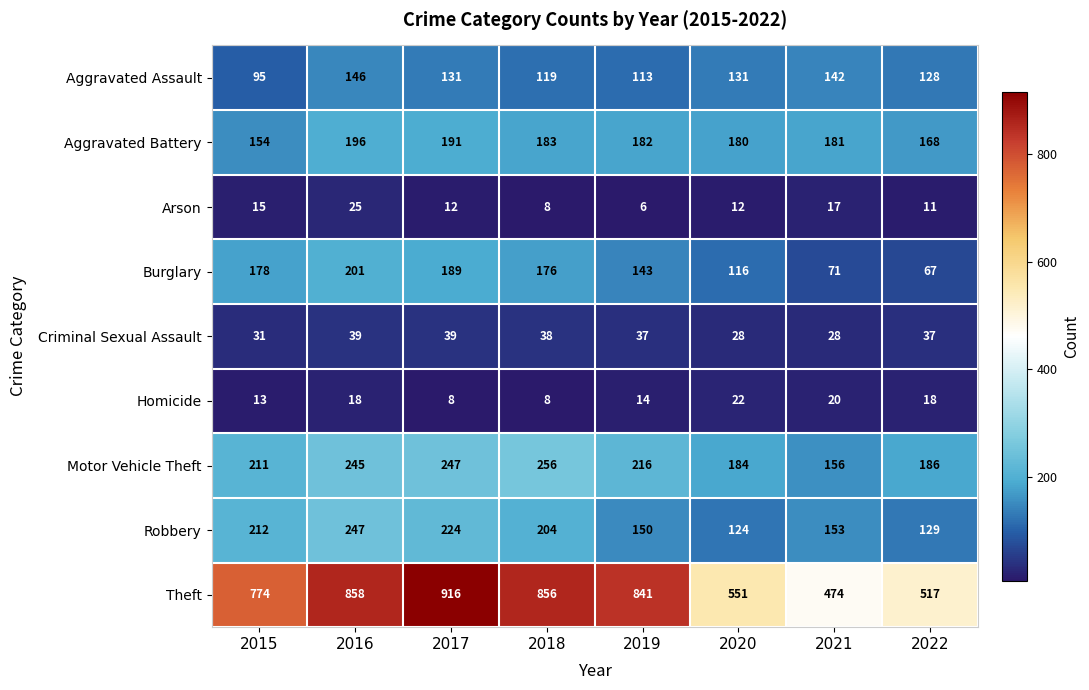

What is the total value across all series at 2021?

1242